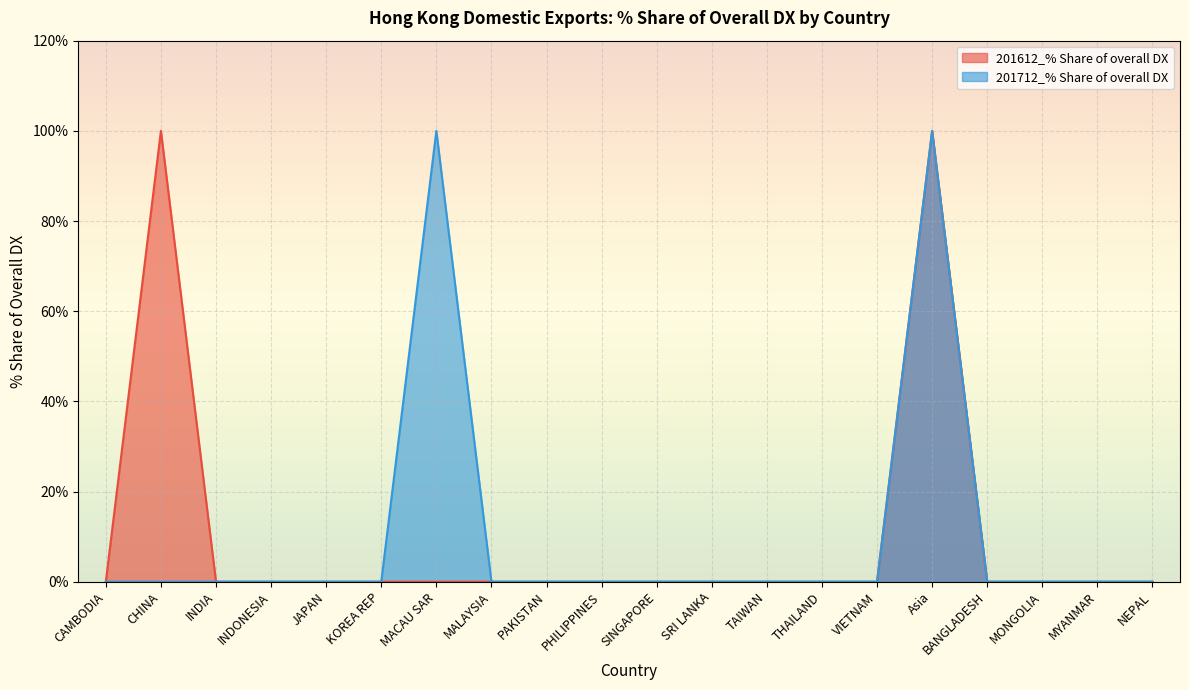

The value of 201612_% Share of overall DX at CAMBODIA is 65. True or false?

False